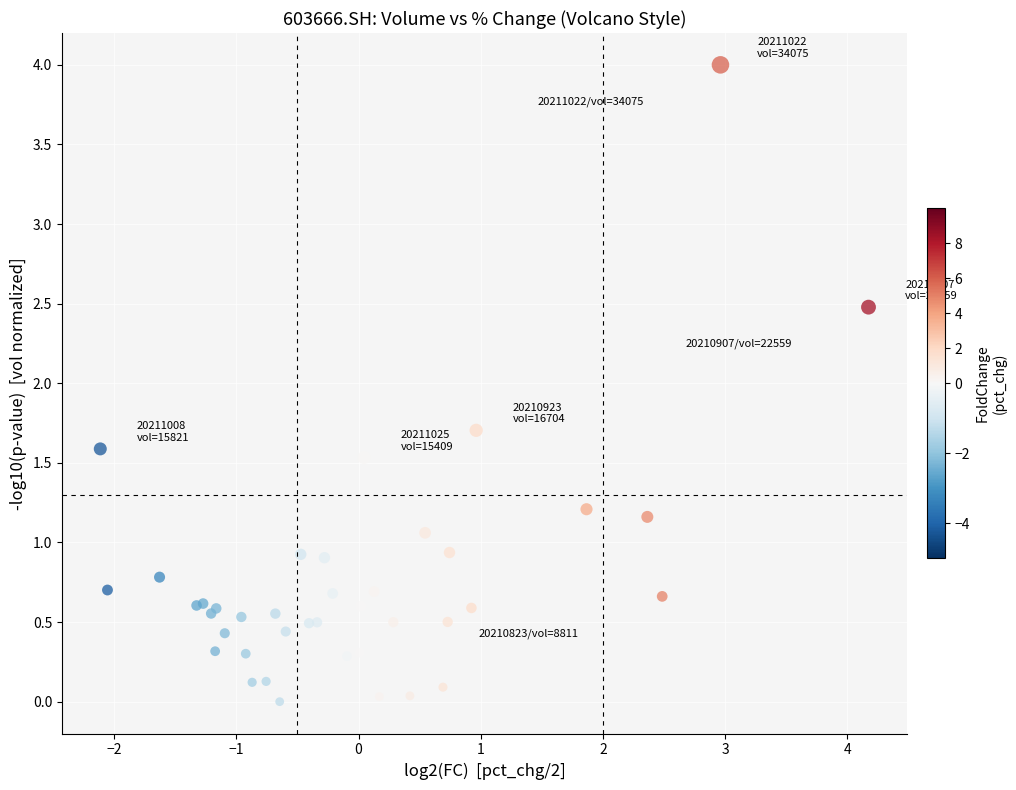

What Y value in the scatter plot is closest to 2?

1.7